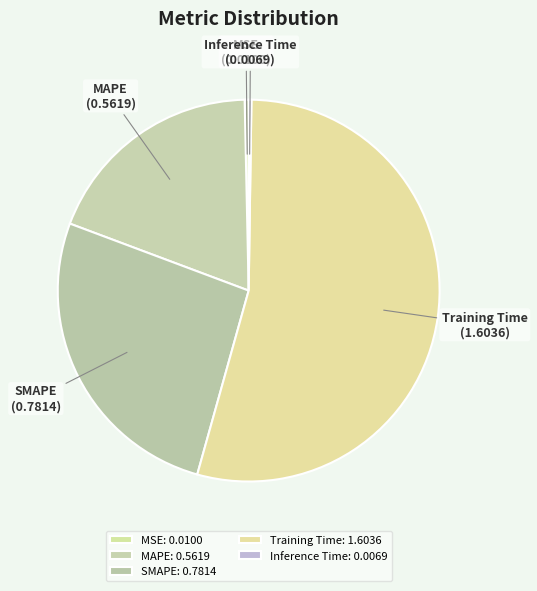

Is the sum of Training Time and MSE greater than half?

Yes